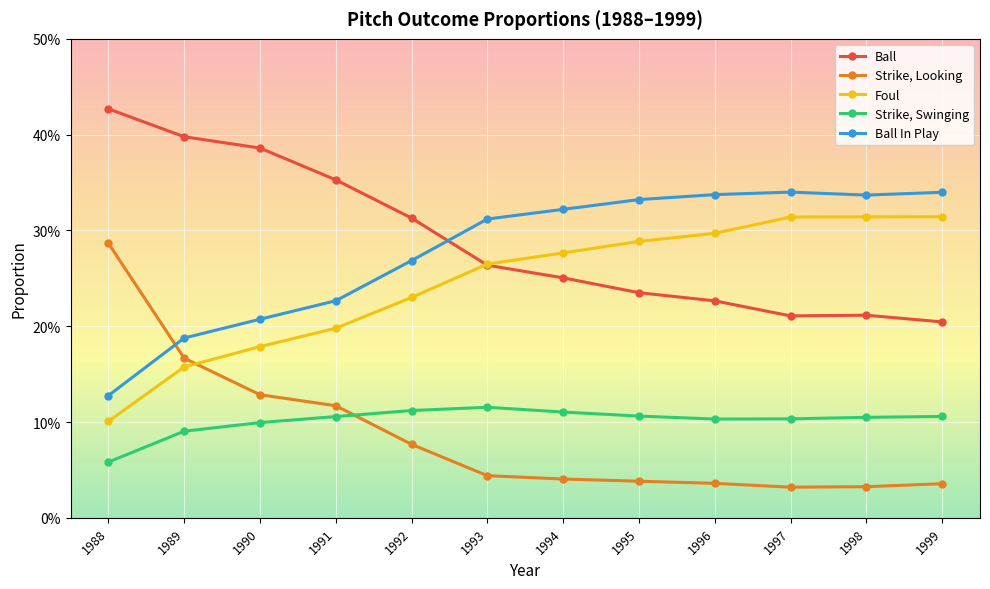

List the labels in order of Ball In Play value, largest first.

1997, 1999, 1996, 1998, 1995, 1994, 1993, 1992, 1991, 1990, 1989, 1988